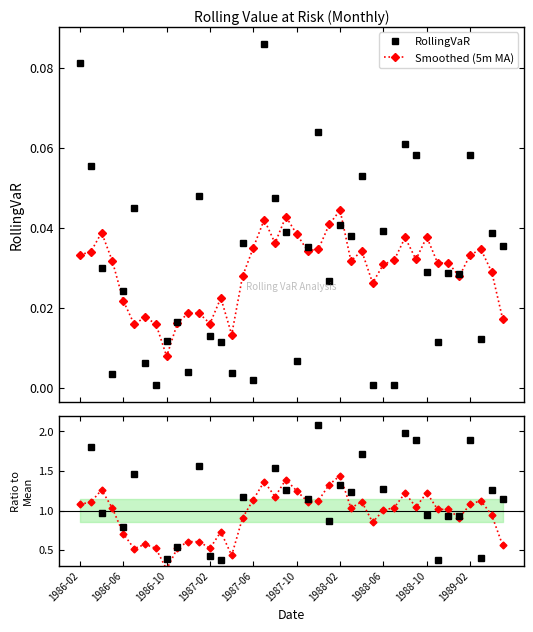

In RollingVaR, how many points are lower than both neighbors (excluding endpoints)?

13